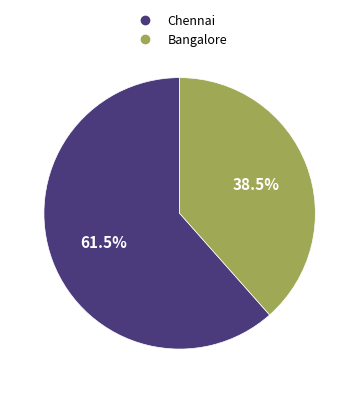

To the nearest percent, what is the difference between the largest and smallest slice percentages?

23%